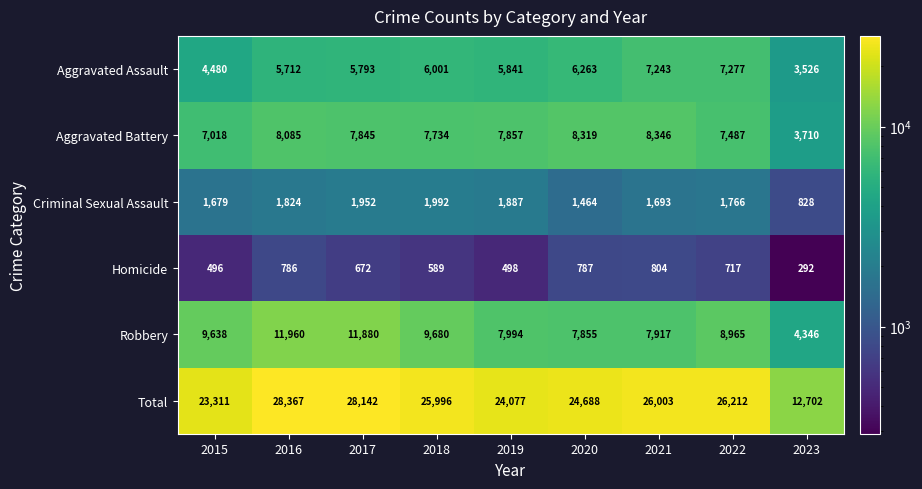

What is the approximate value of Criminal Sexual Assault at 2015, to the nearest 100?

1700